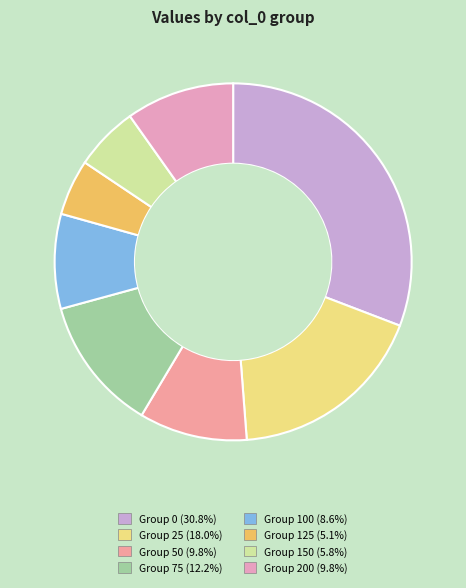

Is there any slice that represents more than half of the pie?

No